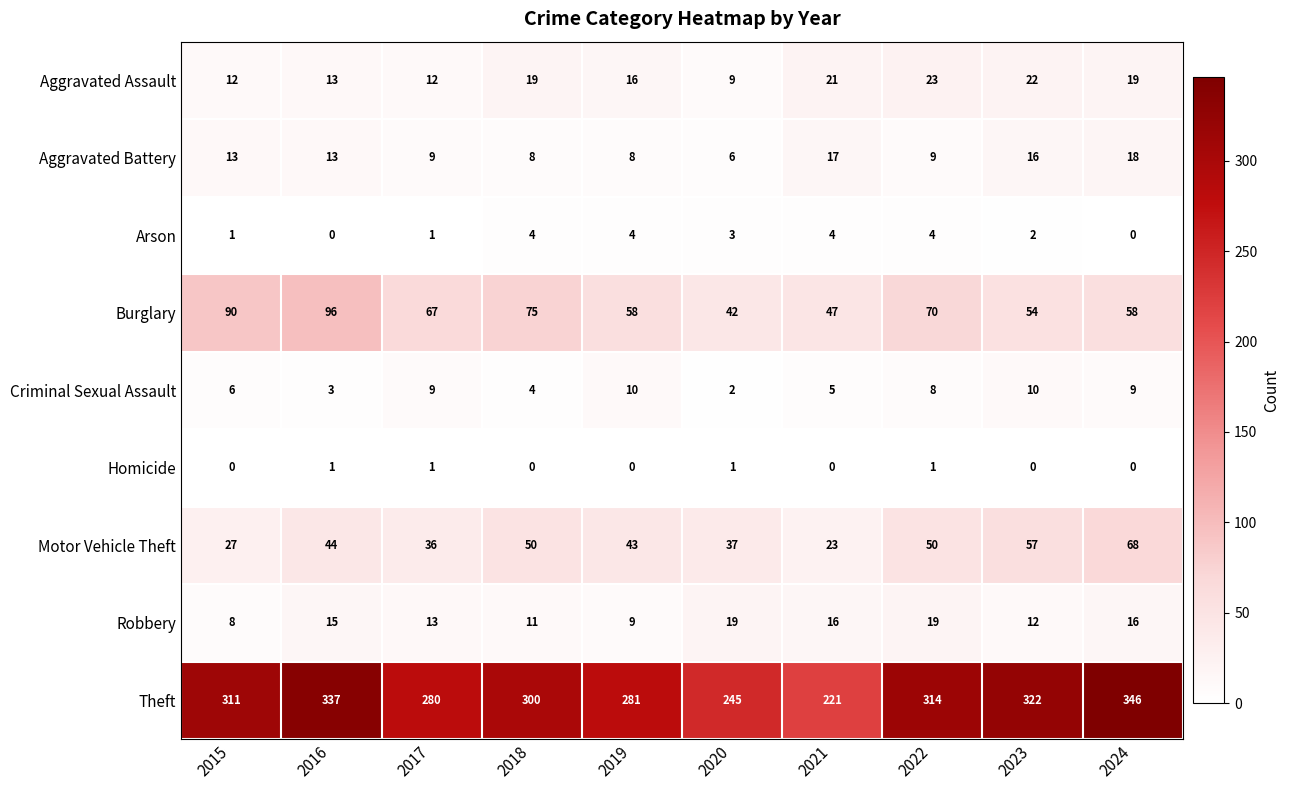

Which series has the widest spread of values?

Theft